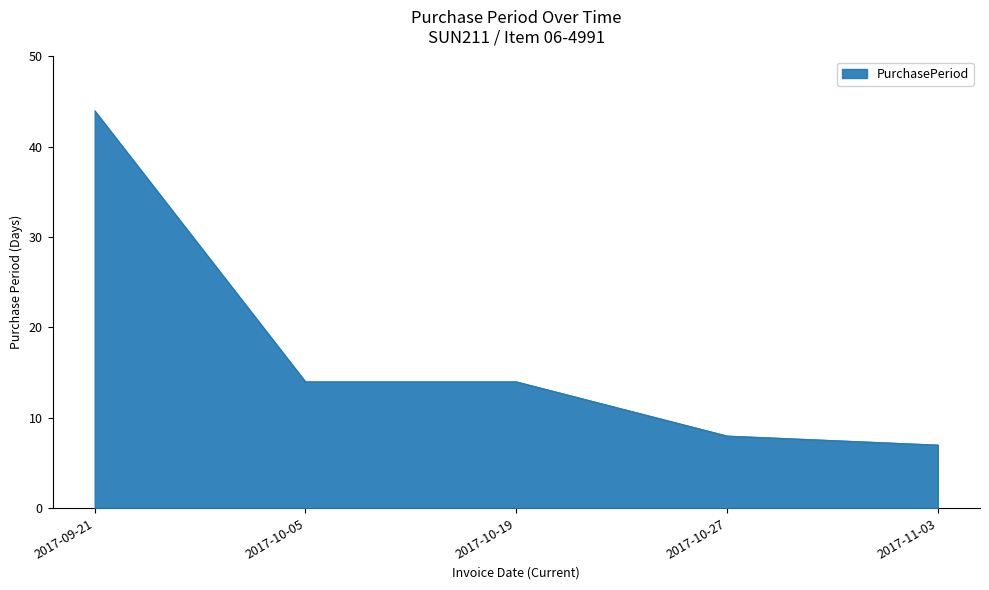

Where does the data first go above 14?

2017-09-21